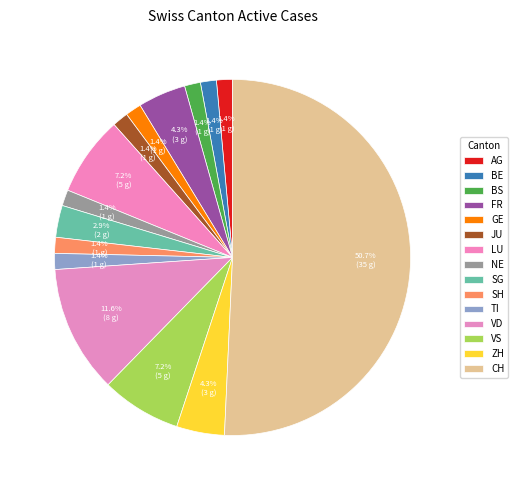

What is the smallest slice in the pie chart?

AG